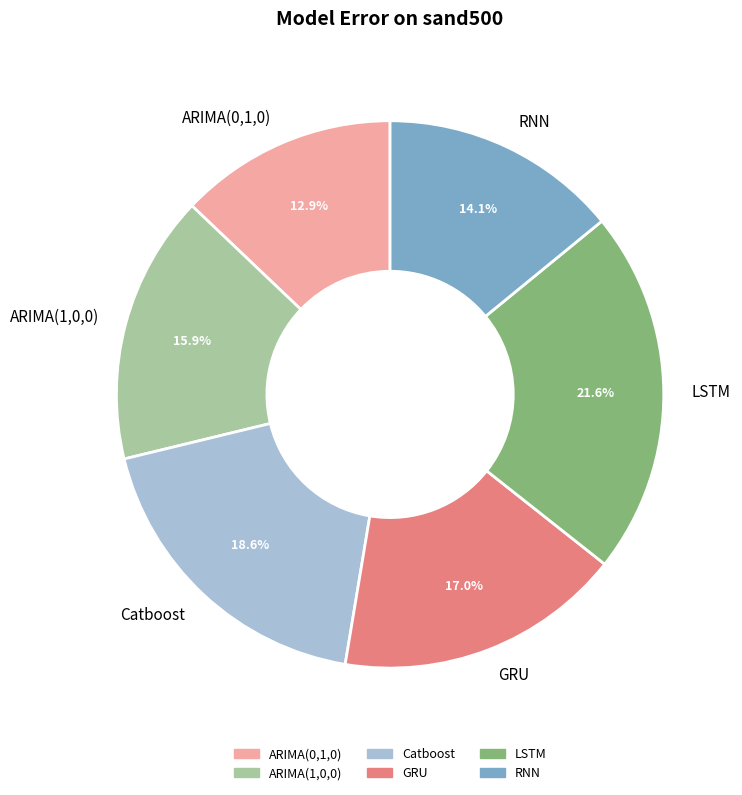

Rank the categories by value from lowest to highest.

ARIMA(0,1,0), RNN, ARIMA(1,0,0), GRU, Catboost, LSTM